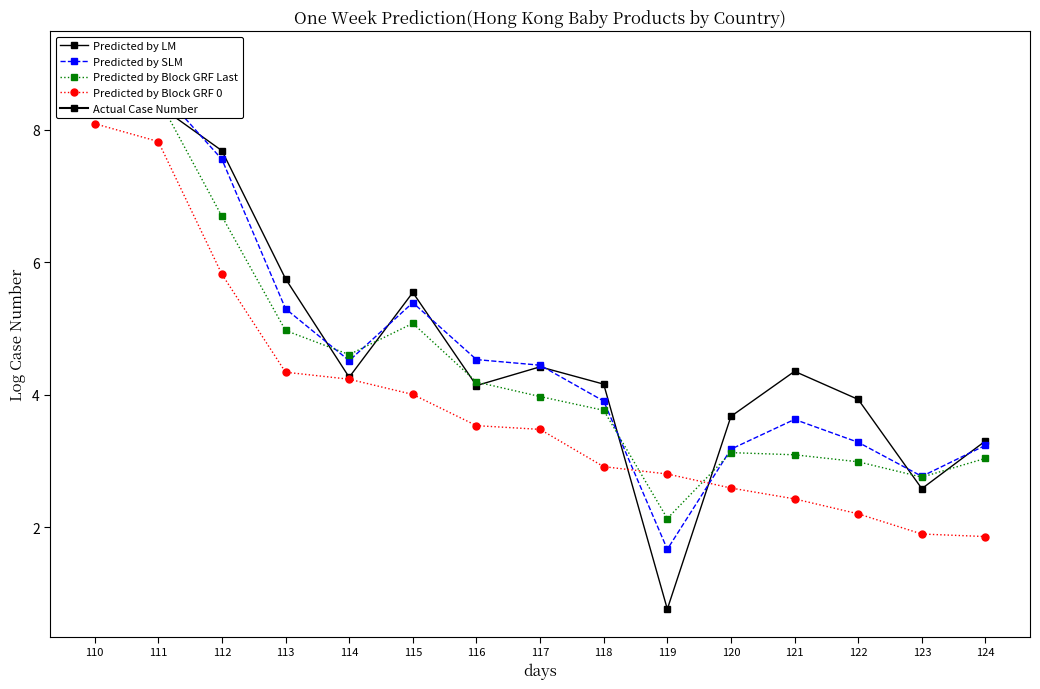

What is the sum of the Predicted by Block GRF Last values at 112 and 117?

10.7